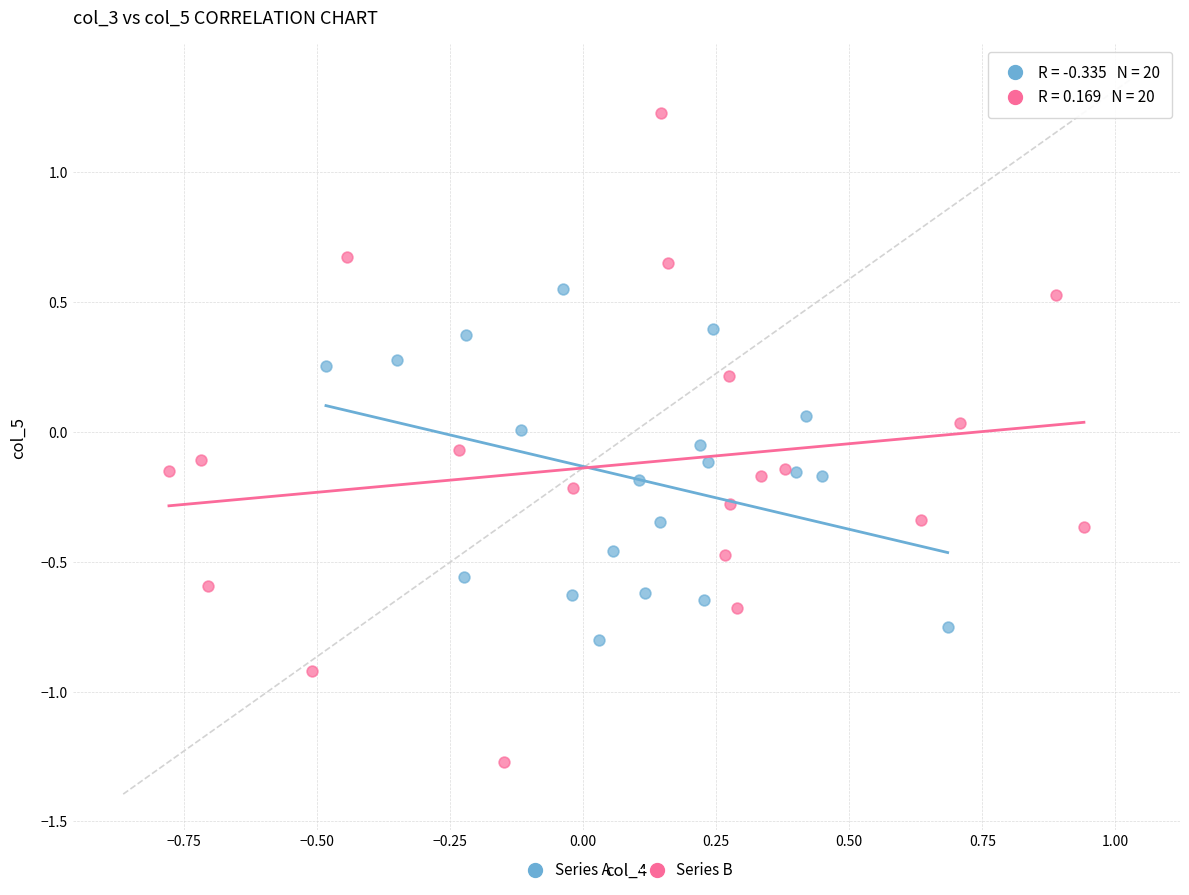

What are all the series names shown in the legend?

Series A, Series B